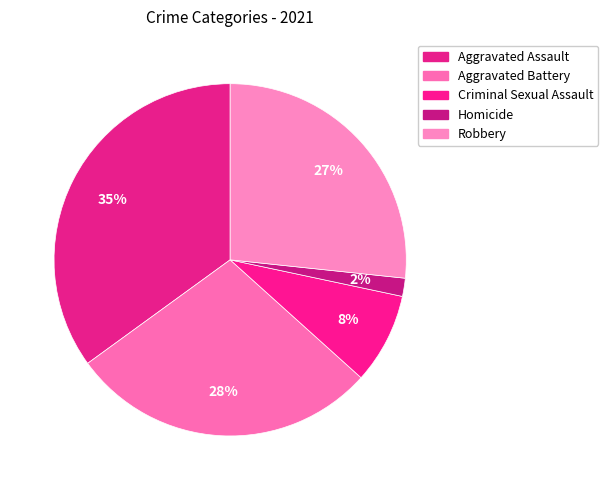

To the nearest percent, what is the combined percentage of Homicide and Aggravated Battery?

30%